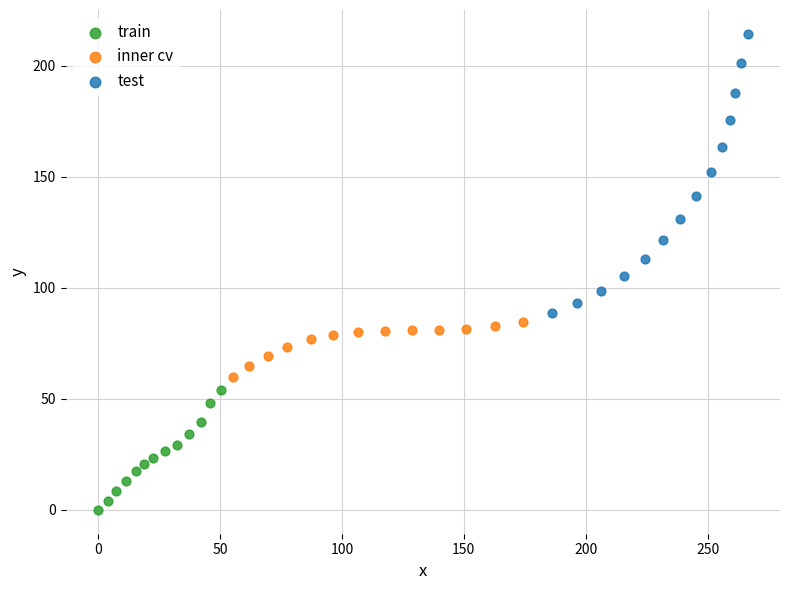

Which series has the largest Y range (max minus min)?

test